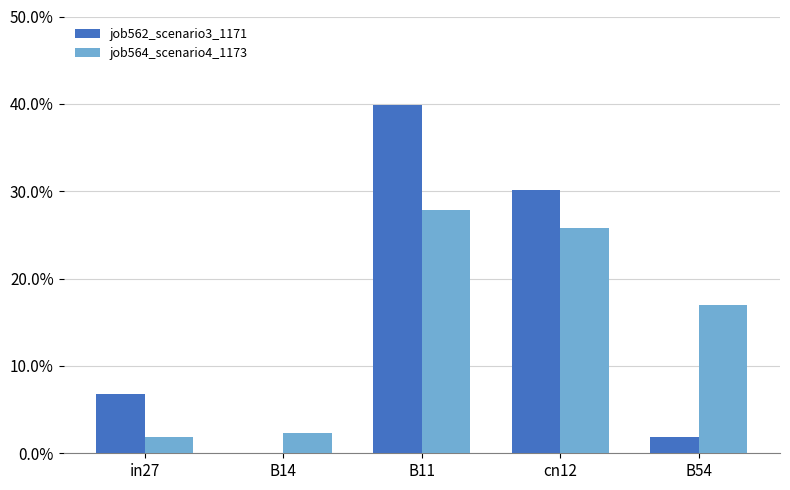

Are the bars horizontal?

No